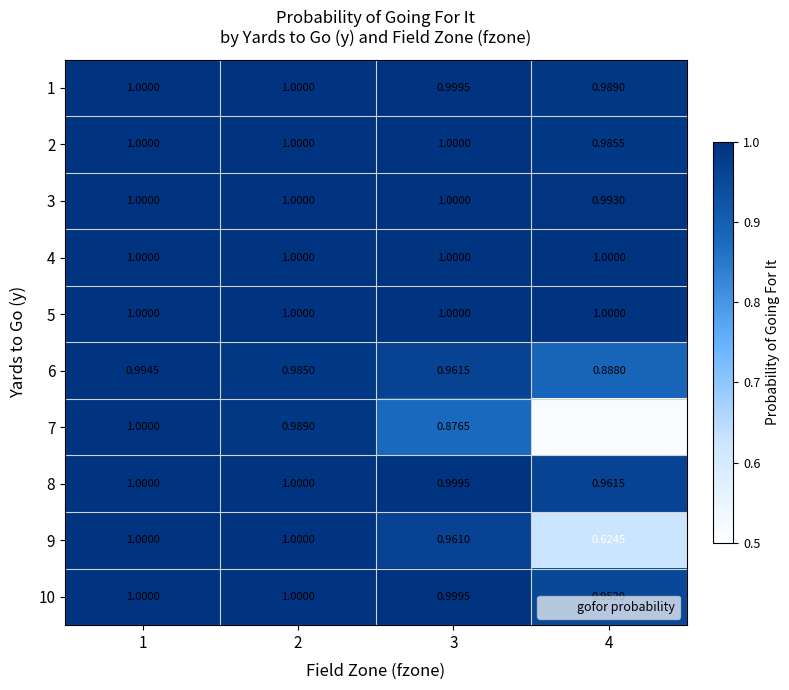

Is the value of 5 at 4 greater than the value of 2 at 4?

Yes